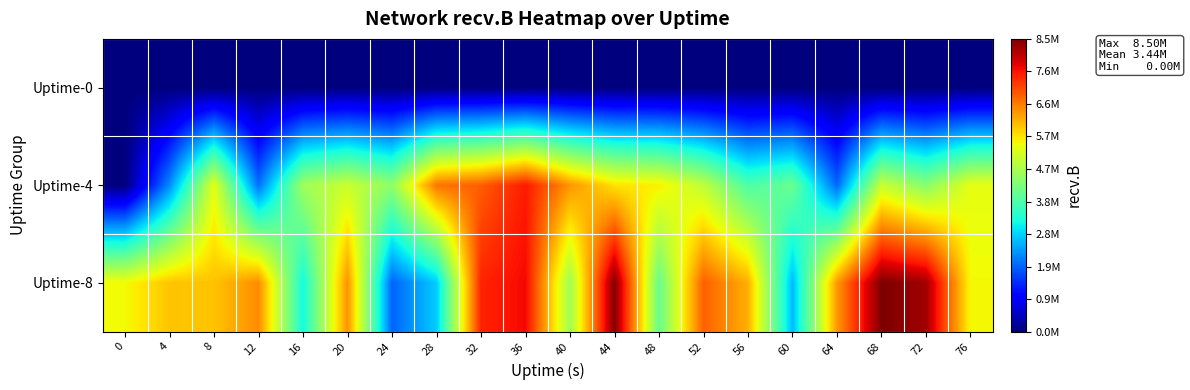

Rank the series by their maximum value, from highest to lowest.

Uptime-8, Uptime-4, Uptime-0